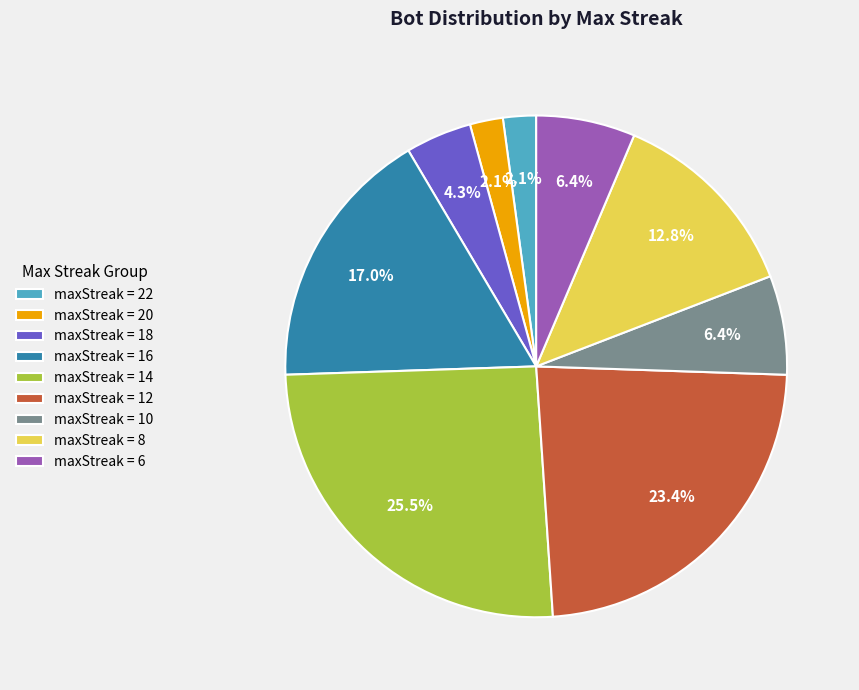

What percentage is NOT represented by maxStreak = 8?

87.2%